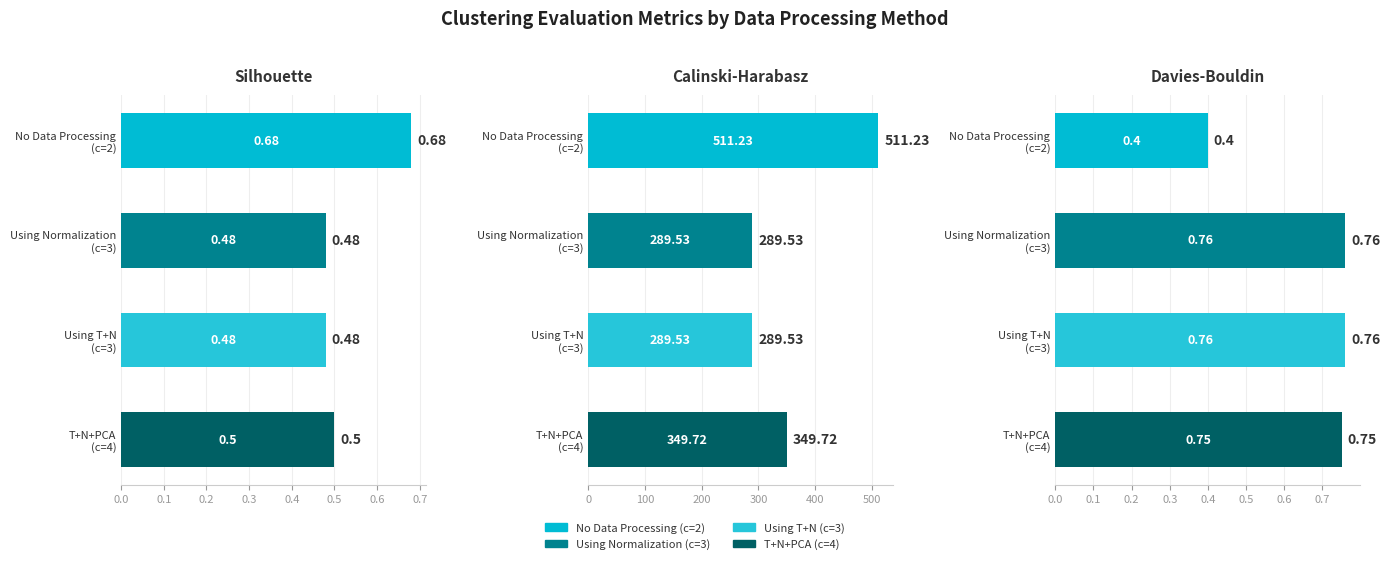

True or false: Davies-Bouldin has a value of 0.8 at T+N+PCA (c=4).

True